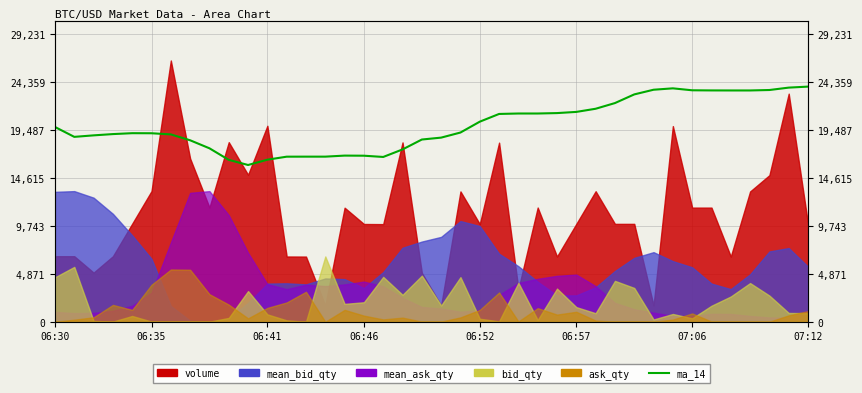

How many categories are shown in the chart?

40